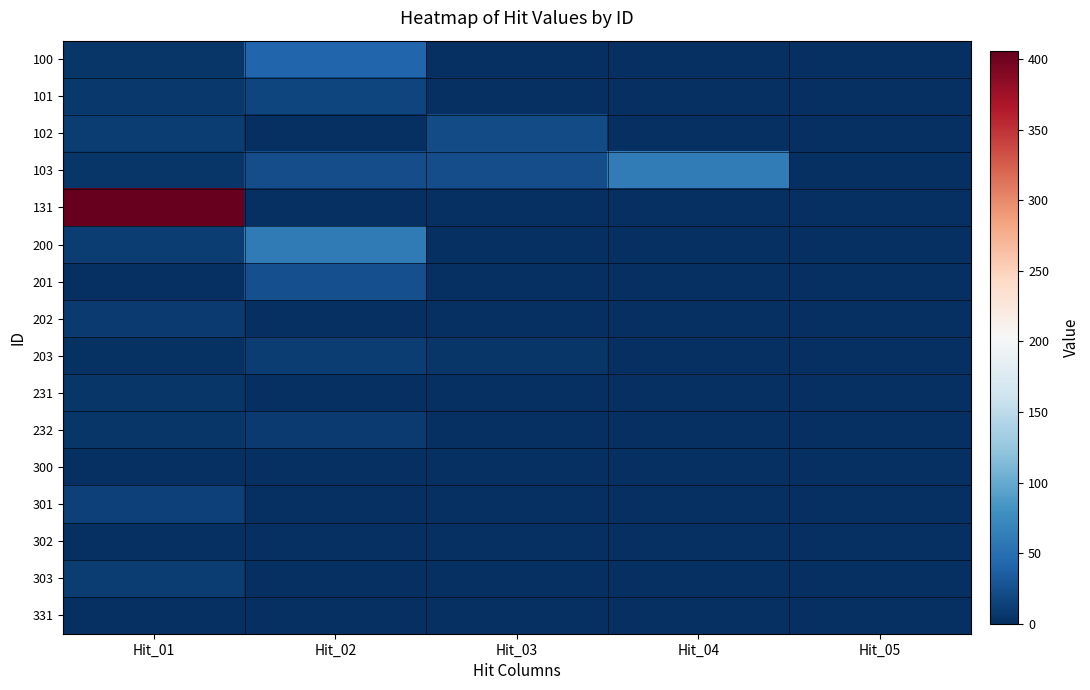

Reading left to right, transcribe all the data shown in this chart.

100: Hit_01=6	Hit_02=42	Hit_03=0	Hit_04=0	Hit_05=0
101: Hit_01=7	Hit_02=17	Hit_03=0	Hit_04=0	Hit_05=0
102: Hit_01=11	Hit_02=1	Hit_03=22	Hit_04=0	Hit_05=0
103: Hit_01=6	Hit_02=23	Hit_03=23	Hit_04=61	Hit_05=0
131: Hit_01=406	Hit_02=0	Hit_03=0	Hit_04=0	Hit_05=0
200: Hit_01=11	Hit_02=60	Hit_03=0	Hit_04=0	Hit_05=0
201: Hit_01=1	Hit_02=25	Hit_03=0	Hit_04=0	Hit_05=0
202: Hit_01=9	Hit_02=0	Hit_03=0	Hit_04=0	Hit_05=0
203: Hit_01=3	Hit_02=11	Hit_03=5	Hit_04=0	Hit_05=0
231: Hit_01=6	Hit_02=0	Hit_03=0	Hit_04=0	Hit_05=0
232: Hit_01=6	Hit_02=9	Hit_03=0	Hit_04=0	Hit_05=0
300: Hit_01=1	Hit_02=0	Hit_03=0	Hit_04=0	Hit_05=0
301: Hit_01=13	Hit_02=0	Hit_03=0	Hit_04=0	Hit_05=0
302: Hit_01=1	Hit_02=0	Hit_03=0	Hit_04=0	Hit_05=0
303: Hit_01=11	Hit_02=0	Hit_03=0	Hit_04=0	Hit_05=0
331: Hit_01=1	Hit_02=0	Hit_03=0	Hit_04=0	Hit_05=0